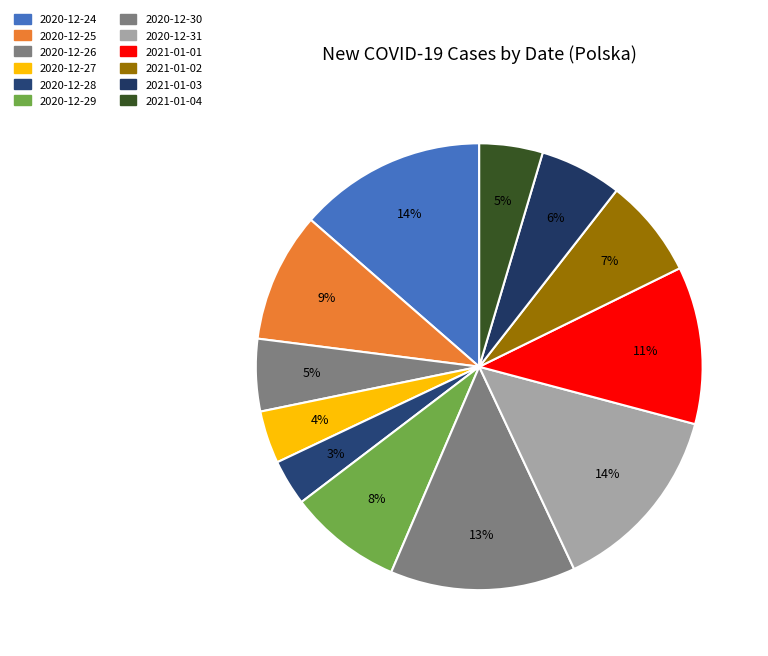

How many slices are in this pie chart?

12